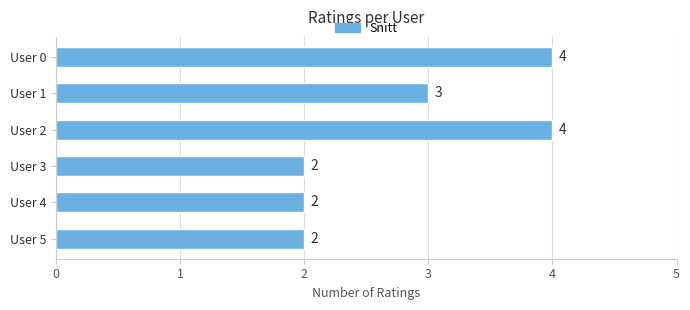

What is the sum of all values?

17